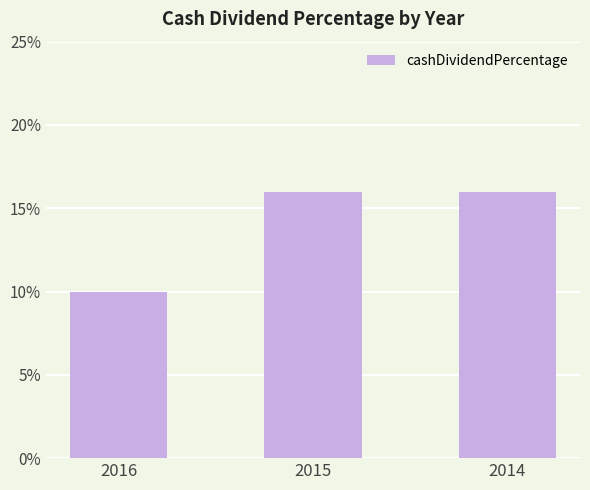

Are the bars horizontal?

No